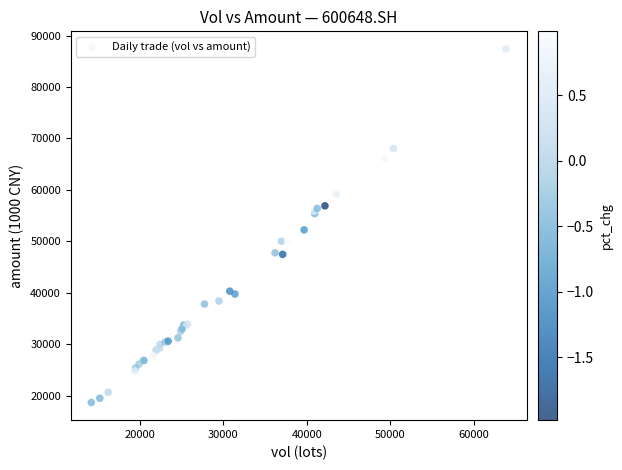

What Y value in the scatter plot is closest to 53018?

52217.1